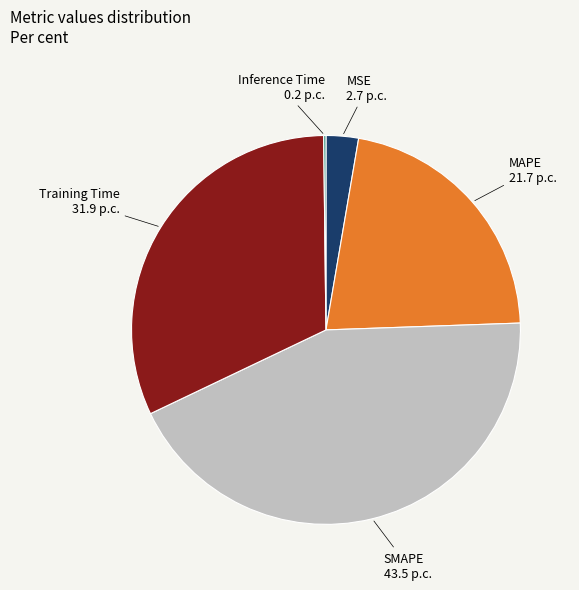

Is there a majority slice in this chart?

No